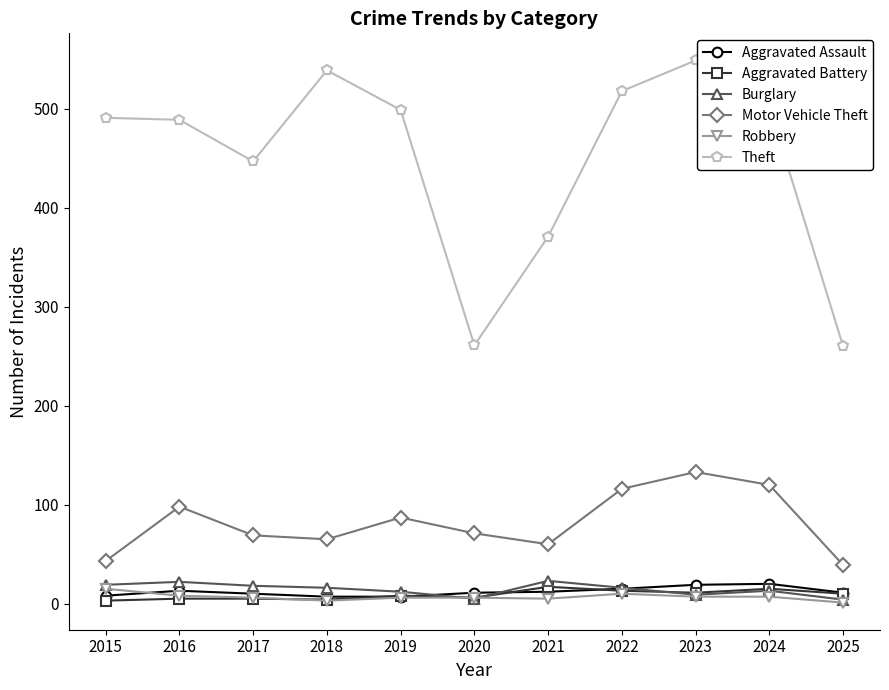

At how many categories does at least one series exceed 399?

8